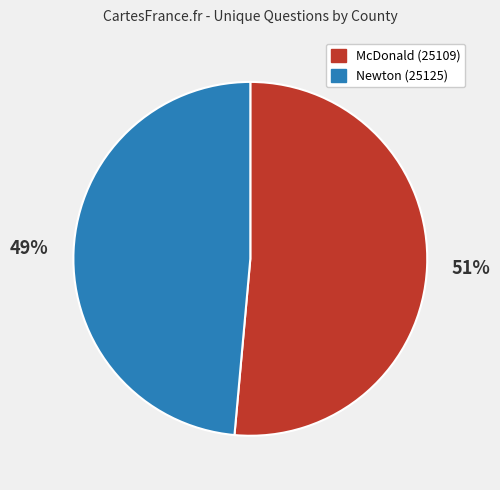

Which slice is the largest?

McDonald (25109)